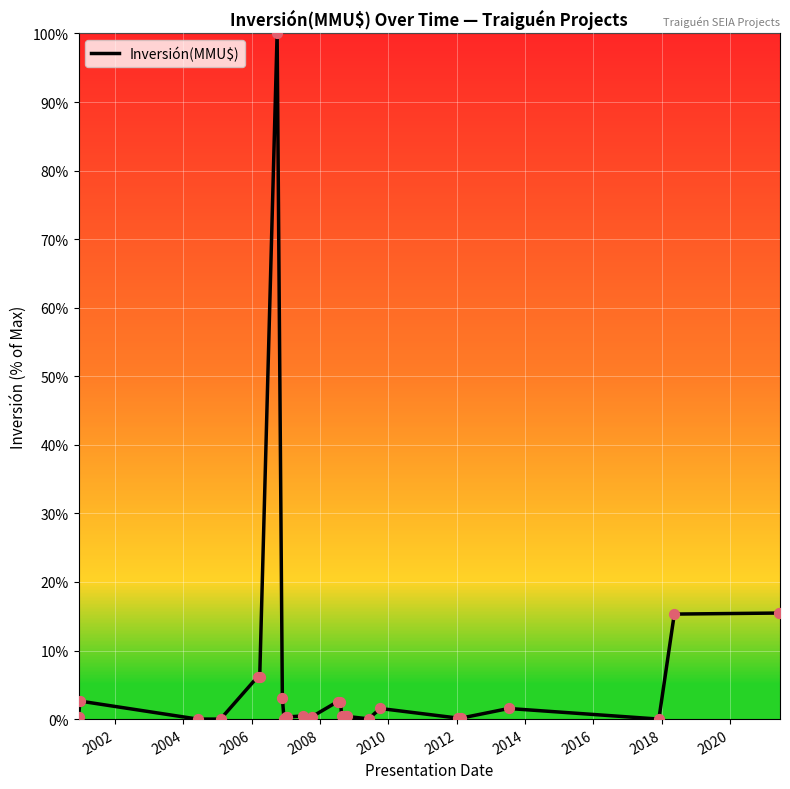

What is the difference between the maximum and minimum values?

100.0